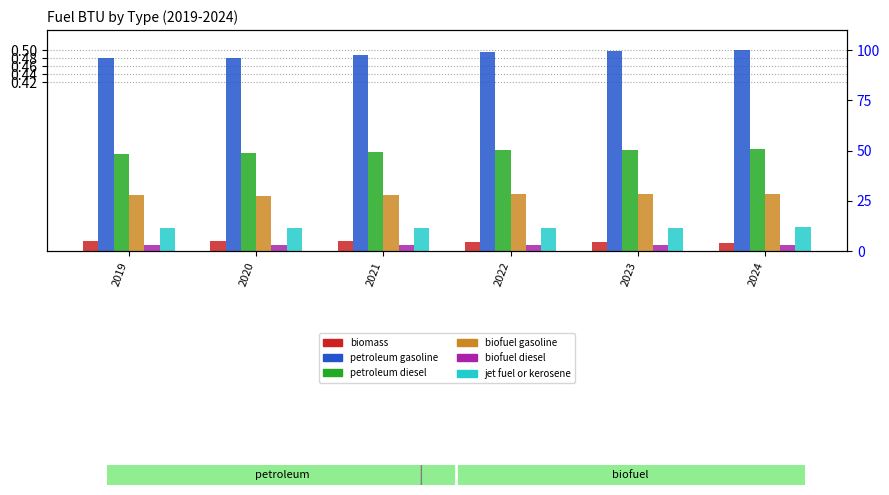

The value of biofuel diesel at 2023 is 0.0. True or false?

True